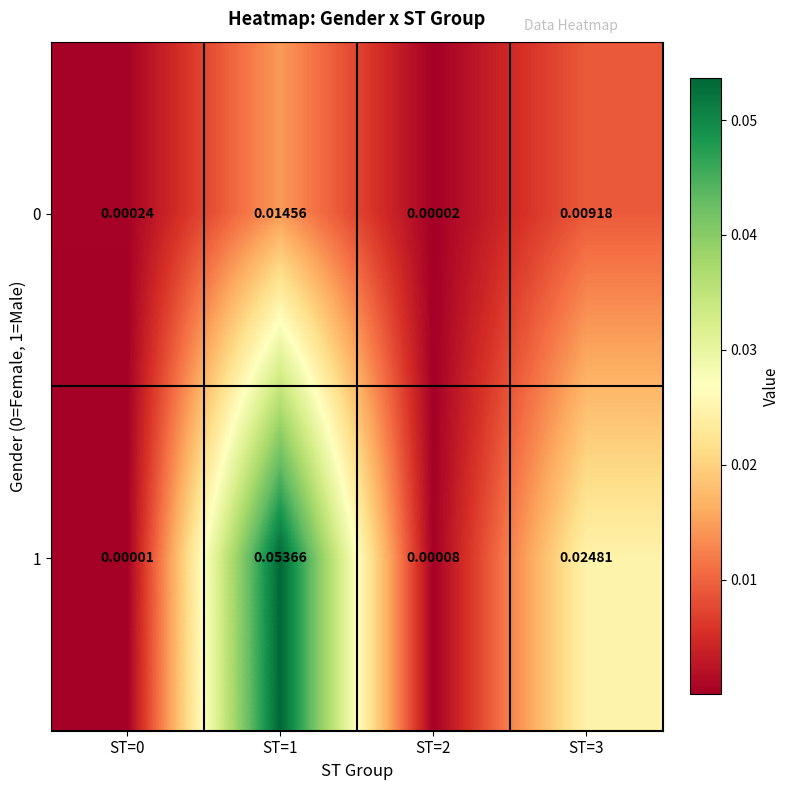

Is the value of 1 at ST=2 greater than the value of 0 at ST=3?

No